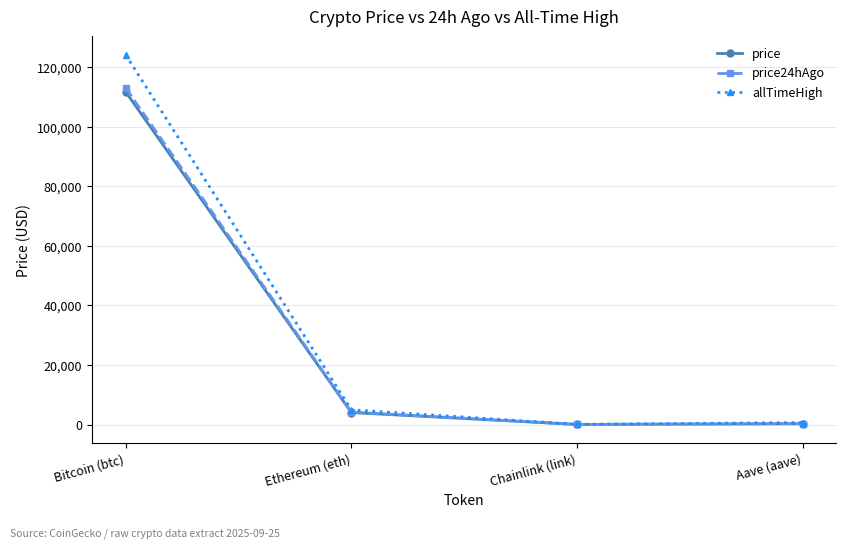

What is the sum of all price values?

116010.6